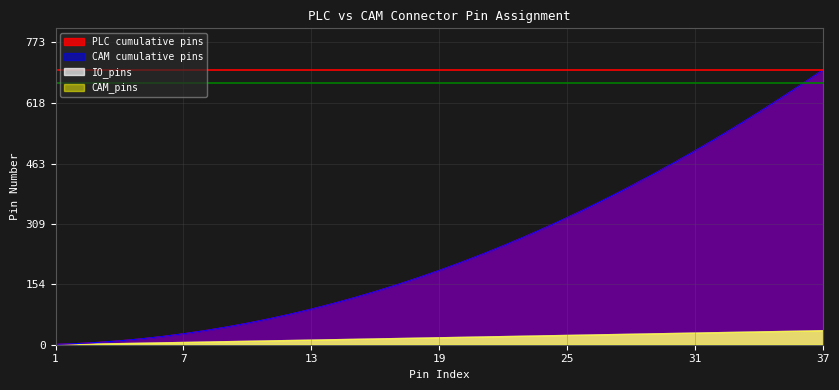

Rank the categories by PLC_cumulative value from lowest to highest.

1, 2, 3, 4, 5, 6, 7, 8, 9, 10, 11, 12, 13, 14, 15, 16, 17, 18, 19, 20, 21, 22, 23, 24, 25, 26, 27, 28, 29, 30, 31, 32, 33, 34, 35, 36, 37